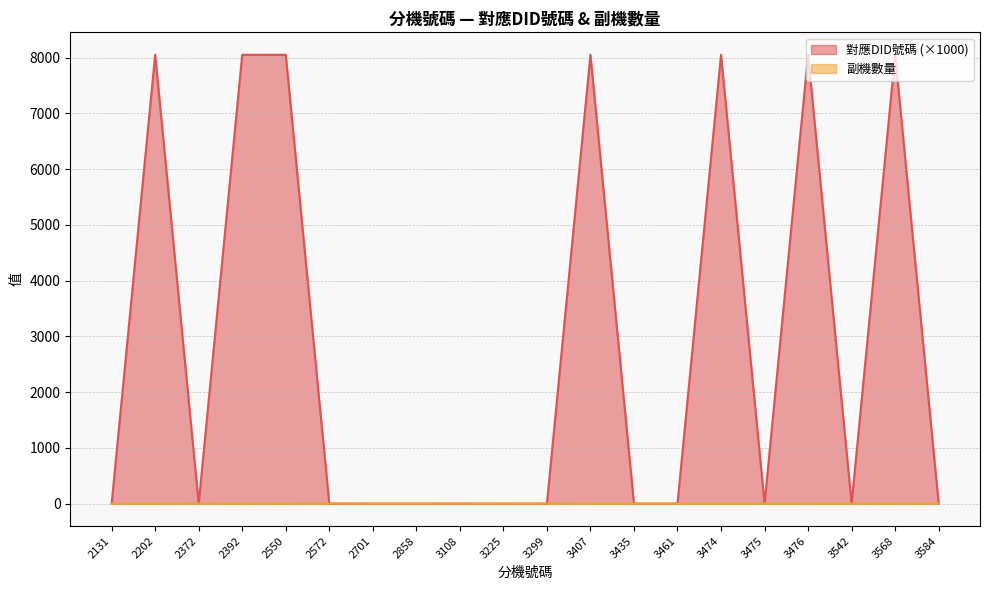

Reading right to left, what are all the values shown in this chart?

對應DID號碼: 3584=0.0	3568=8051.6	3542=0.0	3476=8051.3	3475=0.0	3474=8051.3	3461=0.0	3435=0.0	3407=8051.0	3299=0.0	3225=0.0	3108=0.0	2858=0.0	2701=0.0	2572=0.0	2550=8051.3	2392=8051.0	2372=0.0	2202=8051.3	2131=0.0
副機數量: 3584=0.0	3568=0.0	3542=0.0	3476=0.0	3475=0.0	3474=0.0	3461=0.0	3435=0.0	3407=0.0	3299=2.0	3225=0.0	3108=2.0	2858=1.0	2701=1.0	2572=3.0	2550=0.0	2392=0.0	2372=1.0	2202=0.0	2131=0.0